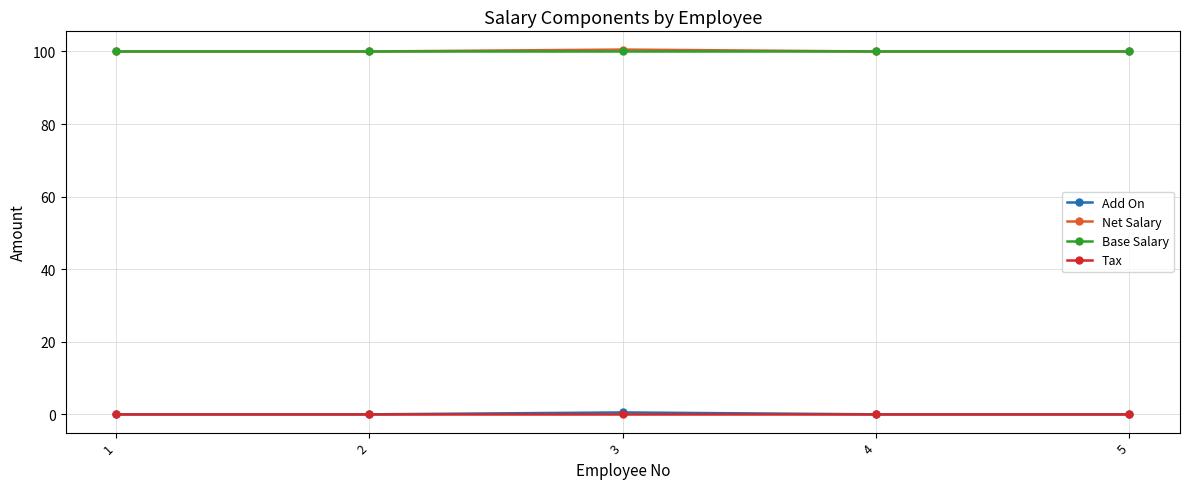

Reading right to left, what are all the values shown in this chart?

Add On: 5=0.0	4=0.0	3=0.5	2=0.0	1=0.0
Net Salary: 5=100.0	4=100.0	3=100.5	2=100.0	1=100.0
Base Salary: 5=100.0	4=100.0	3=100.0	2=100.0	1=100.0
Tax: 5=0.0	4=0.0	3=0.0	2=0.0	1=0.0